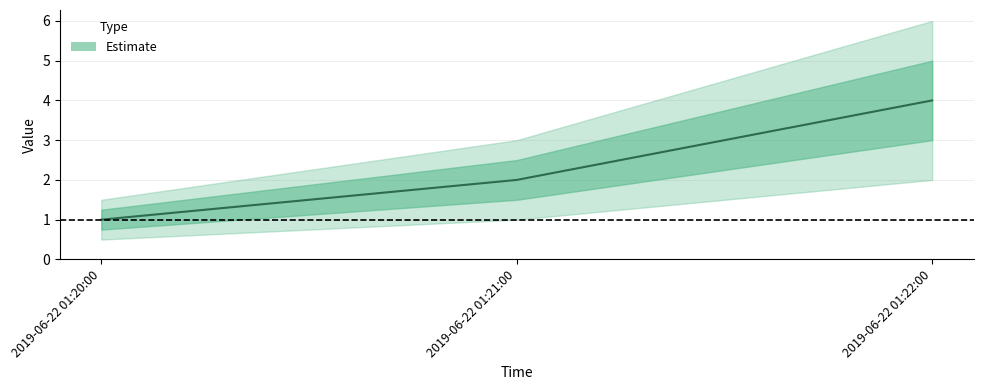

What is the greatest value displayed?

4